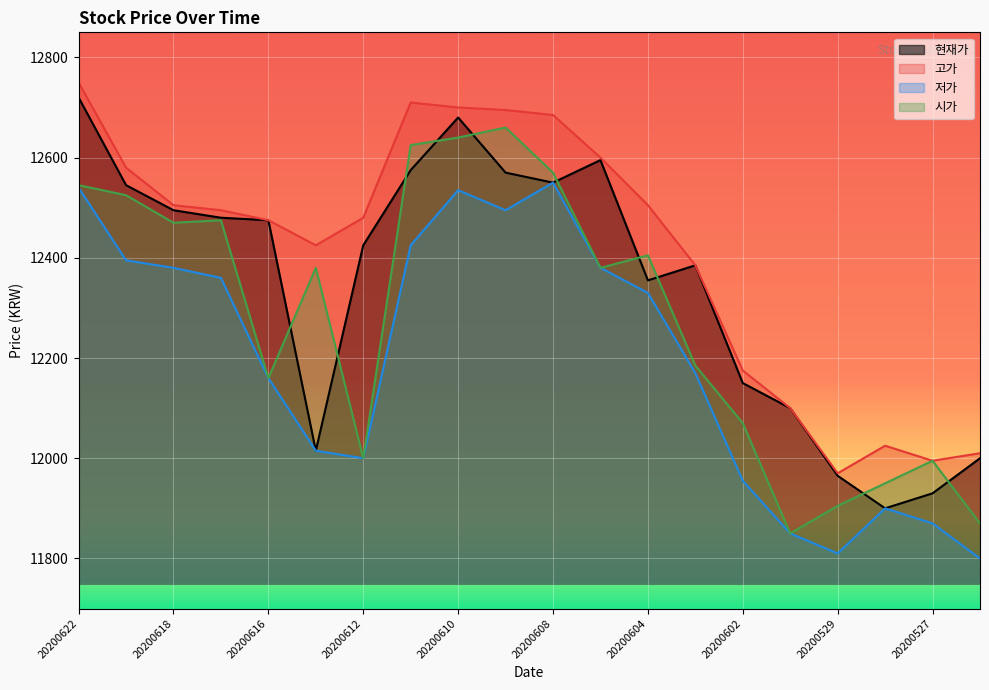

What is the difference between the 시가 values at 20200604 and 20200610?

235